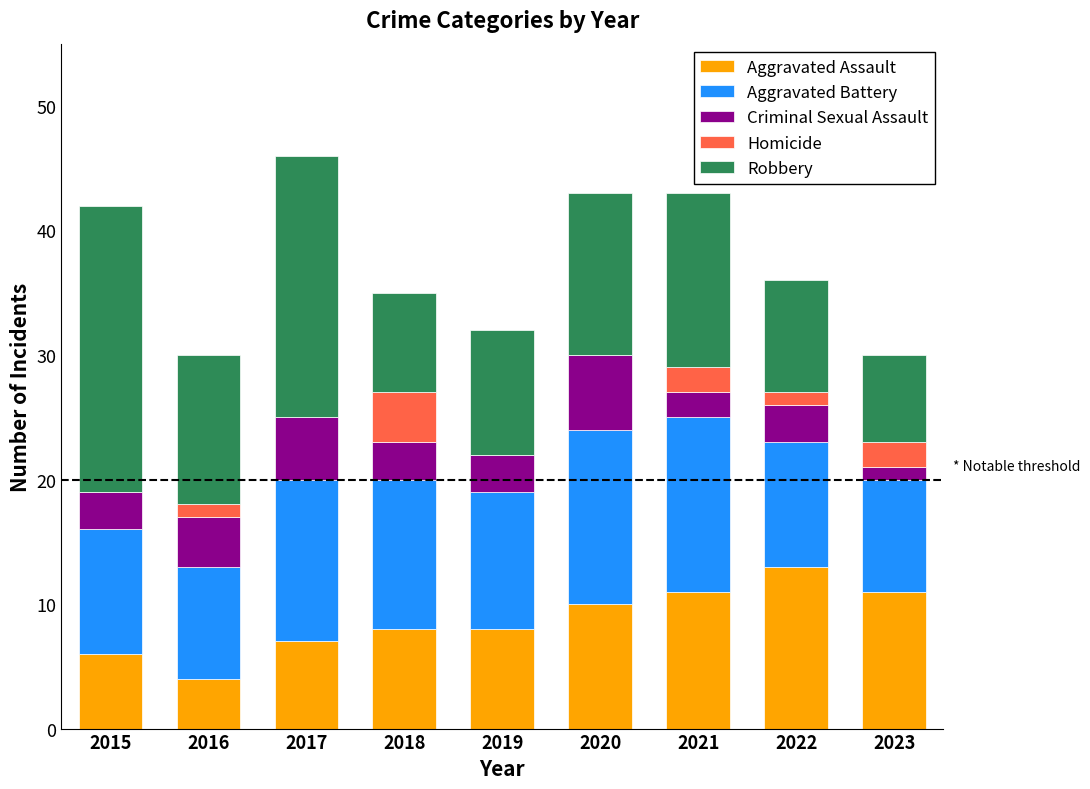

Are the bars horizontal?

No